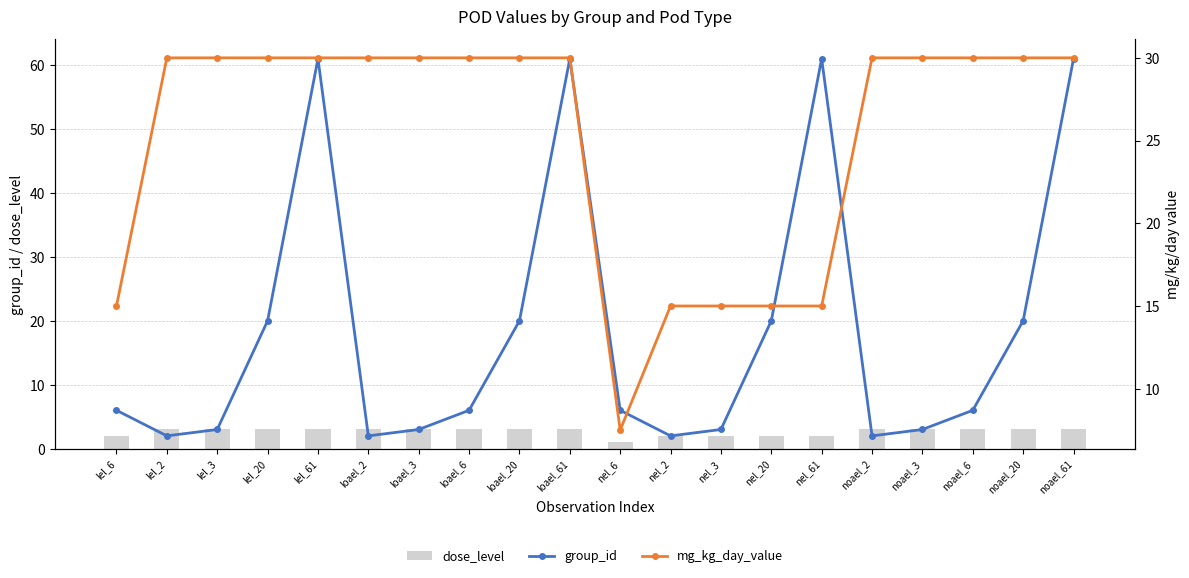

Where is dose_level nearest to the value 2?

lel_6